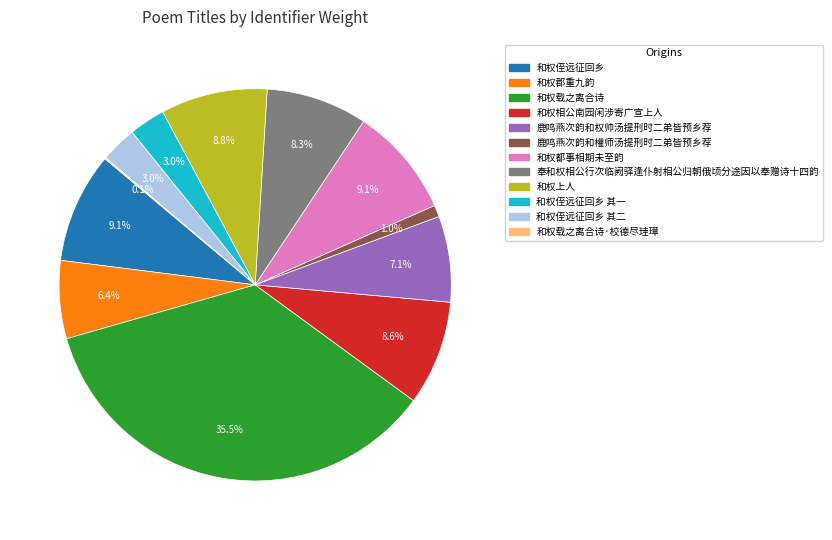

To the nearest percent, what is the difference between the largest and smallest slice percentages?

35%